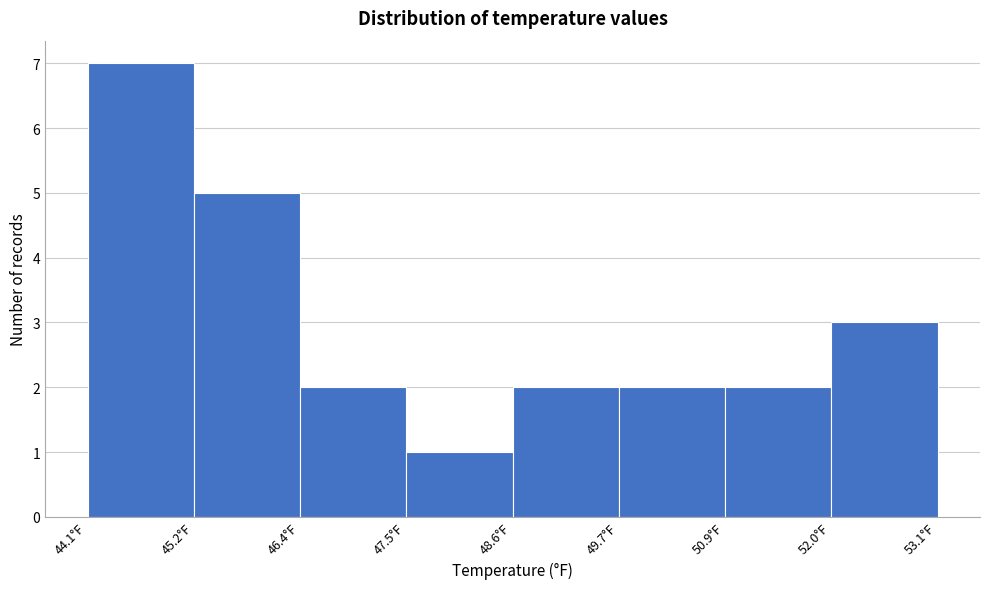

How tall is the bar that spans 50.8 to 52.0 on the x-axis? Neither the bar edges nor the heights are printed on the chart, so give them approximately, as read against the axes.

2